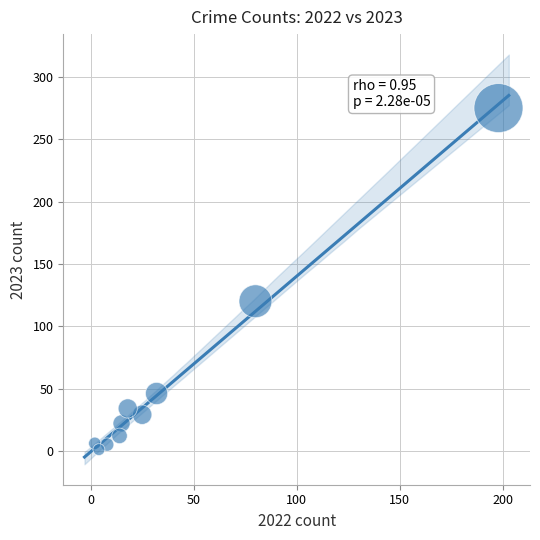

What is the average Y value?

55